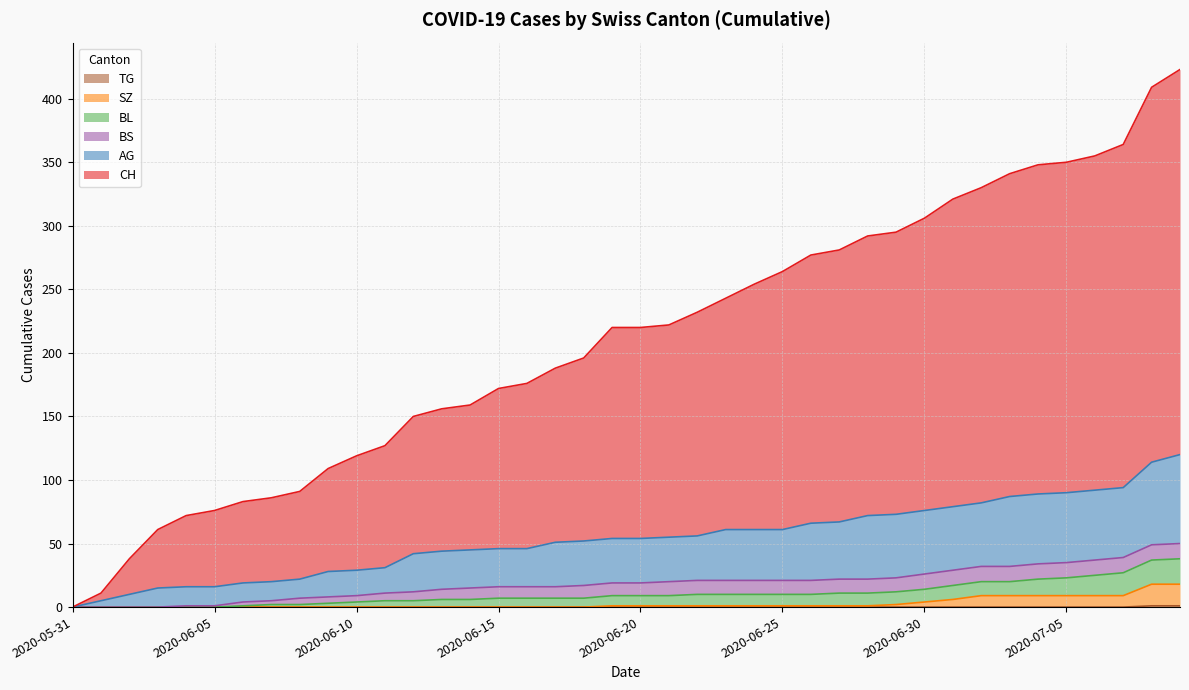

True or false: CH and BL cross at least once.

False